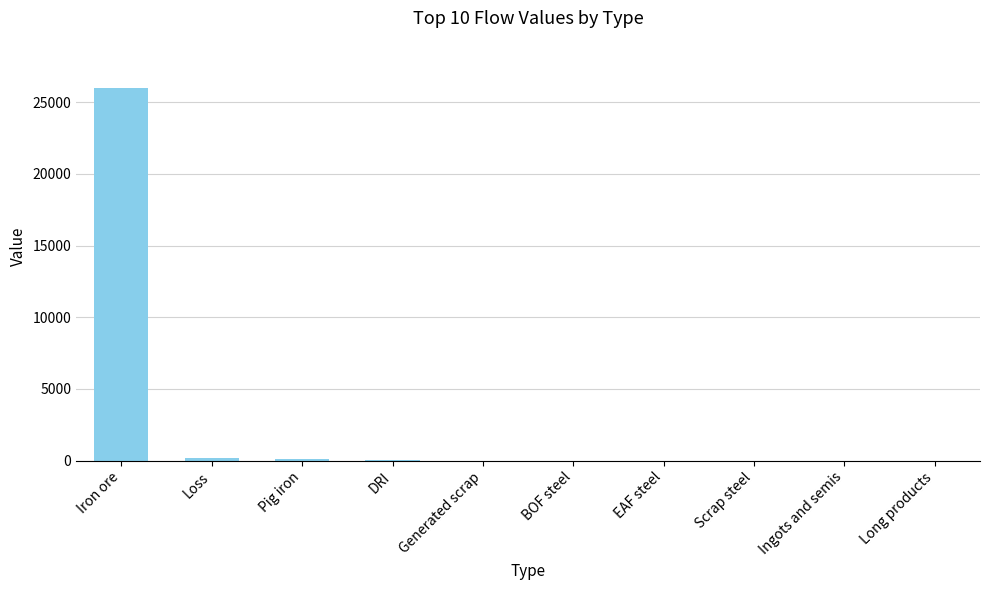

What is the sum of all values?

26307.8